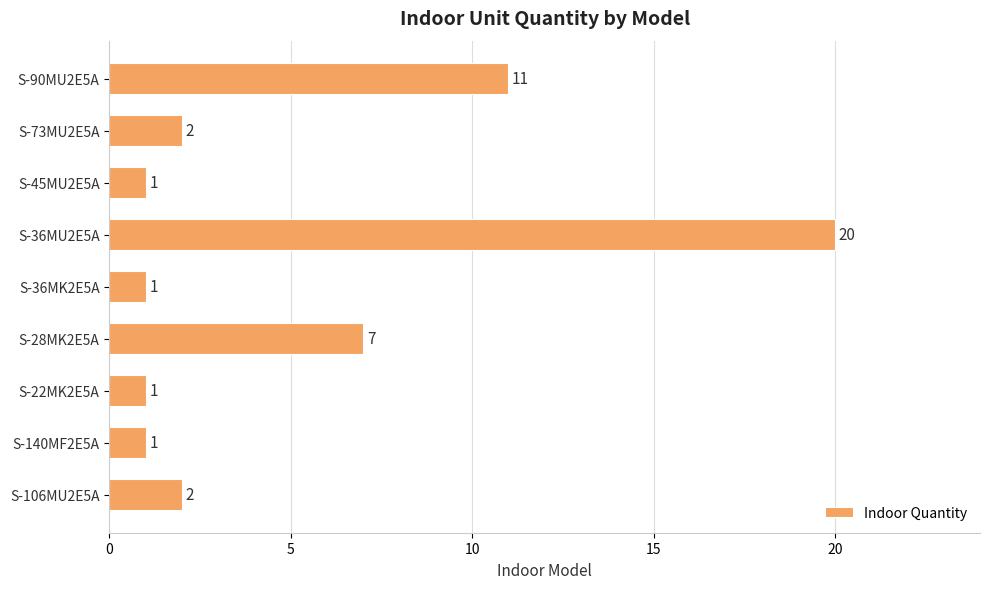

Which has a higher value, S-73MU2E5A or S-36MU2E5A?

S-36MU2E5A